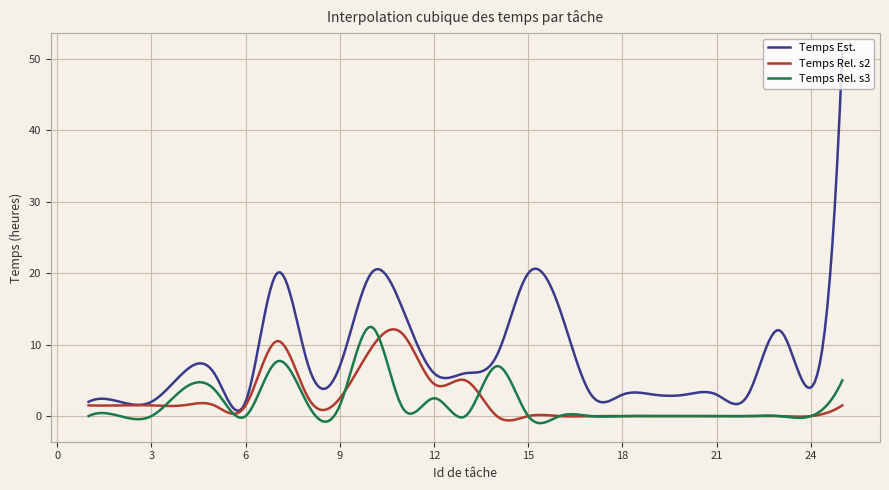

What are all the series names shown in the legend?

Temps Est., Temps Rel. s2, Temps Rel. s3